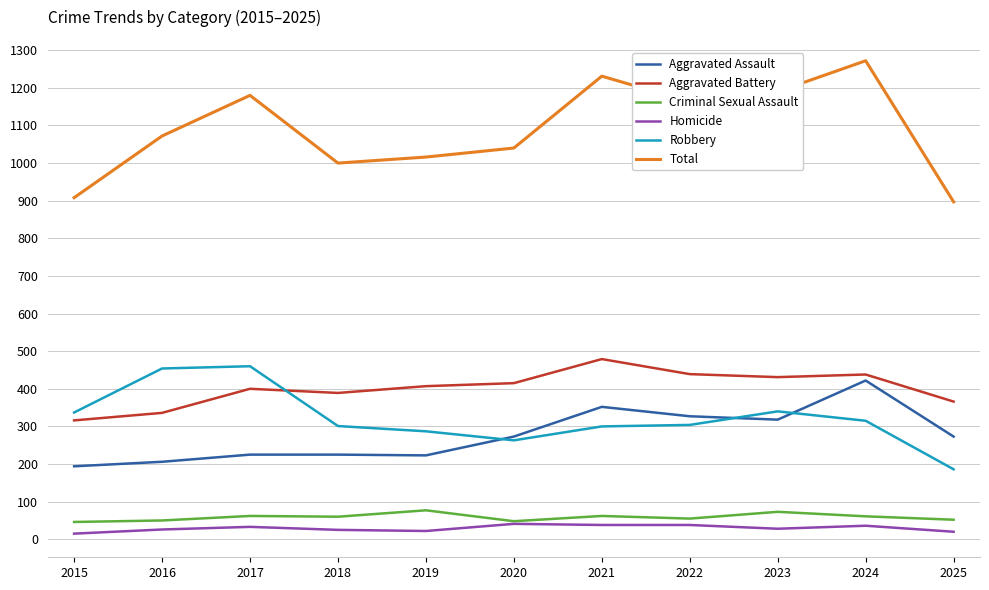

What is the difference between the second highest and minimum values in the Homicide series?

23